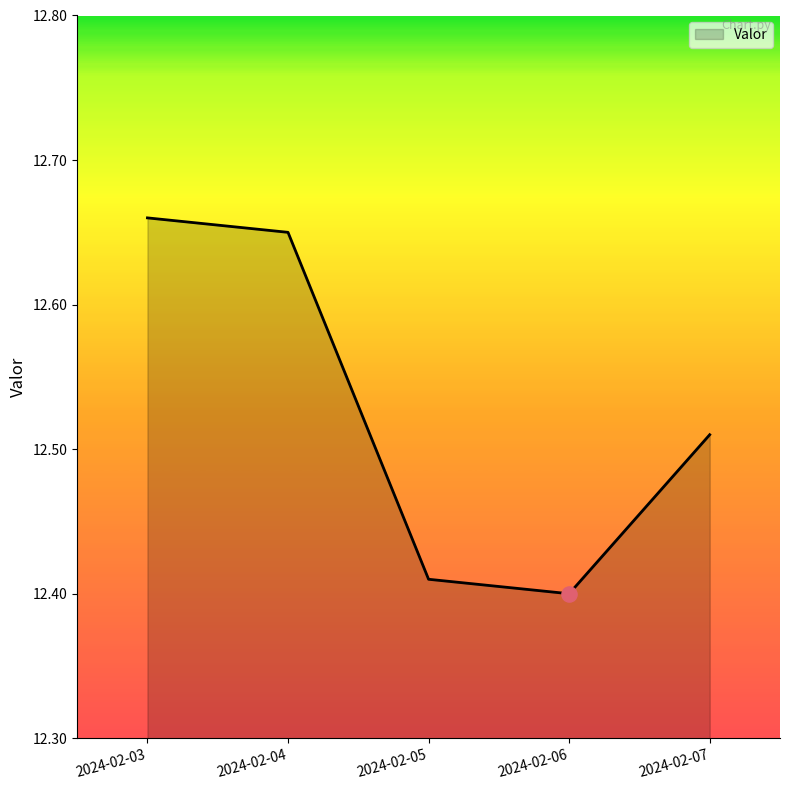

What is the ratio of the value at 2024-02-05 to the value at 2024-02-04?

1.0